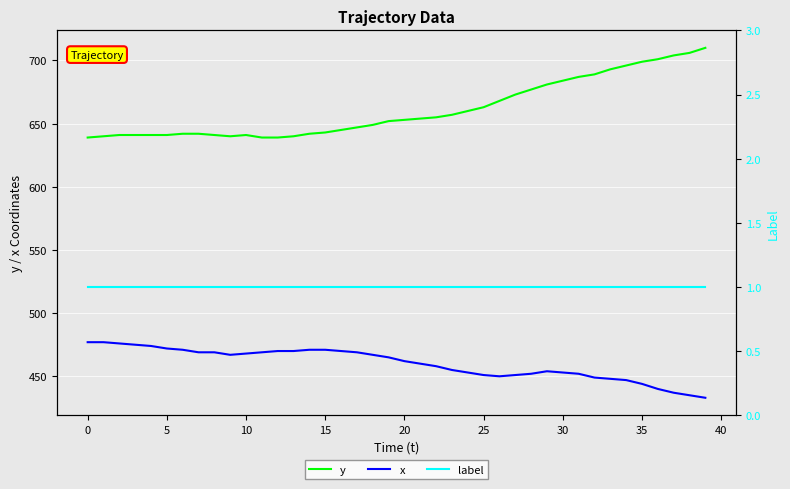

What is the maximum value for y?

710